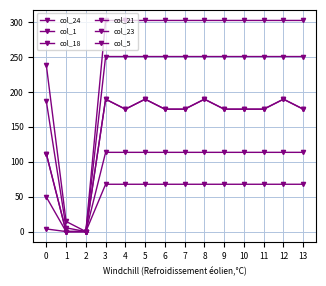

True or false: col_5 has more than 0 points higher than both neighbors.

False